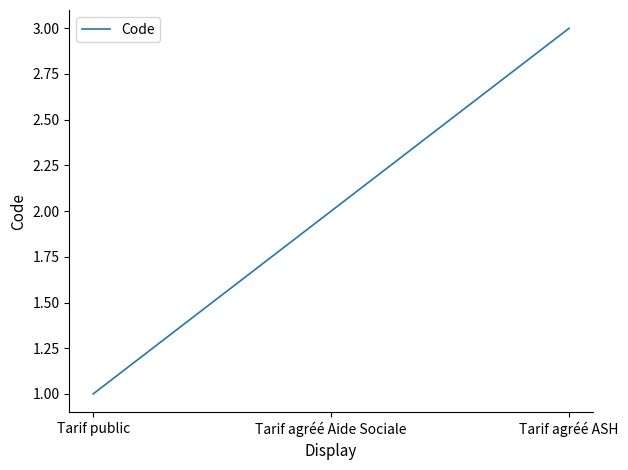

What is the change in value from Tarif public to Tarif agréé ASH?

+2